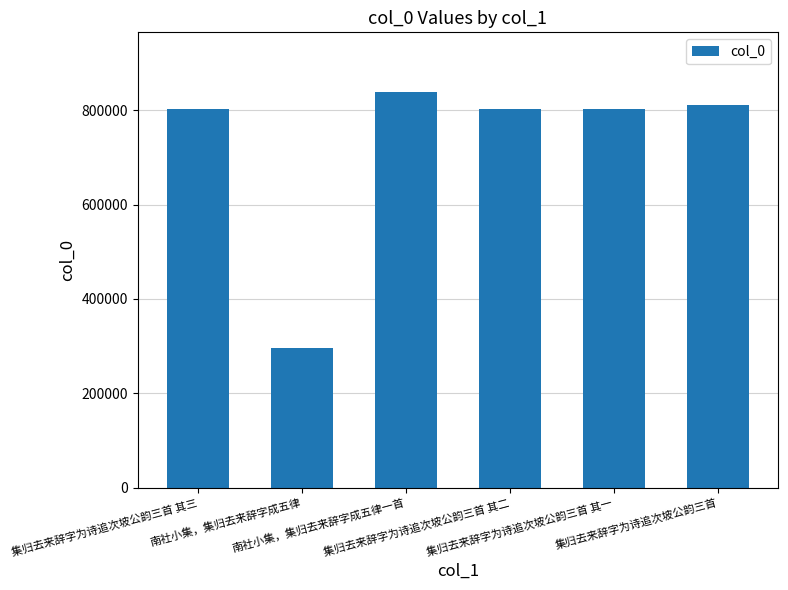

What is the label of the 5th bar from the left?

集归去来辞字为诗追次坡公韵三首 其一